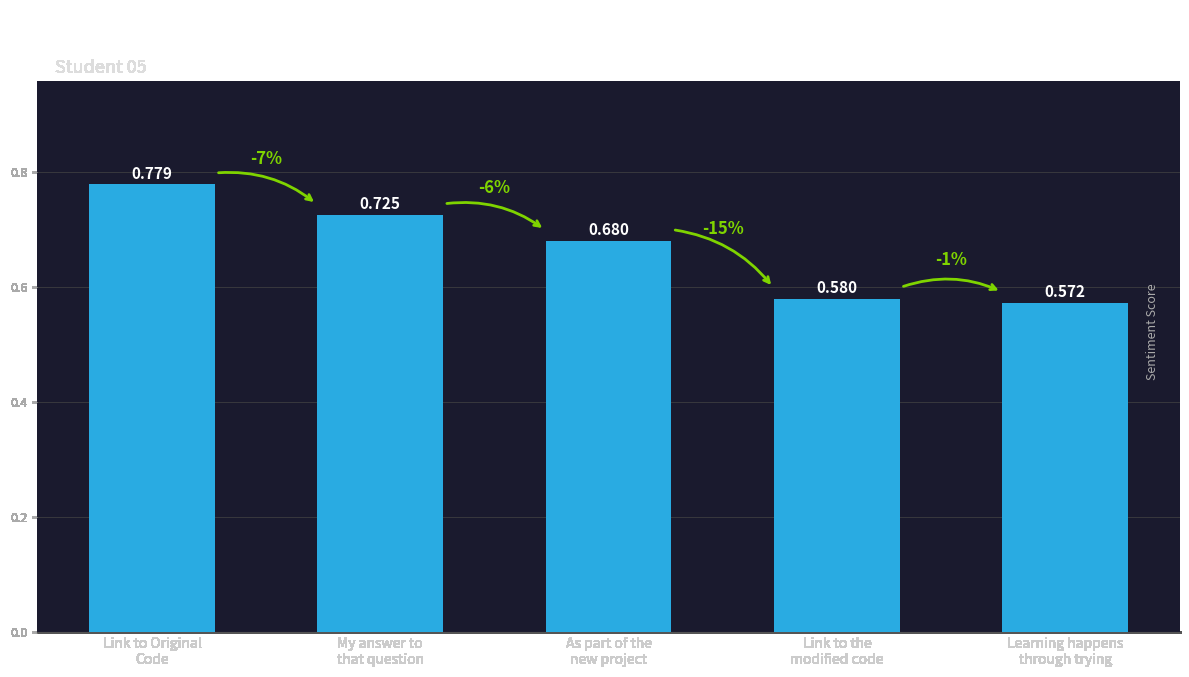

List the labels in order of value, largest first.

Link to Original
Code, My answer to
that question, As part of the
new project, Link to the
modified code, Learning happens
through trying